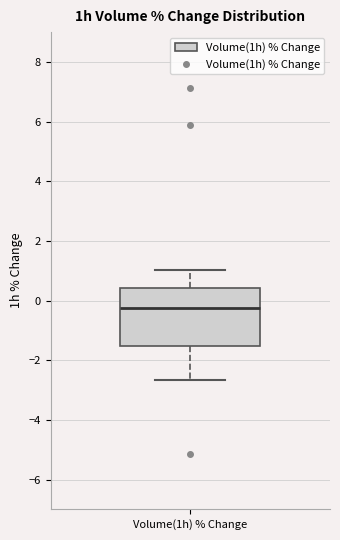

Transcribe this box plot: give where the median line is, the range the box spans, and where the two whiskers end, as read against the y-axis. The values are not printed on the chart, so give them approximately, as read against the axis.

median -0.2, box -1.6 to 0.4, whiskers -2.6 to 1.0